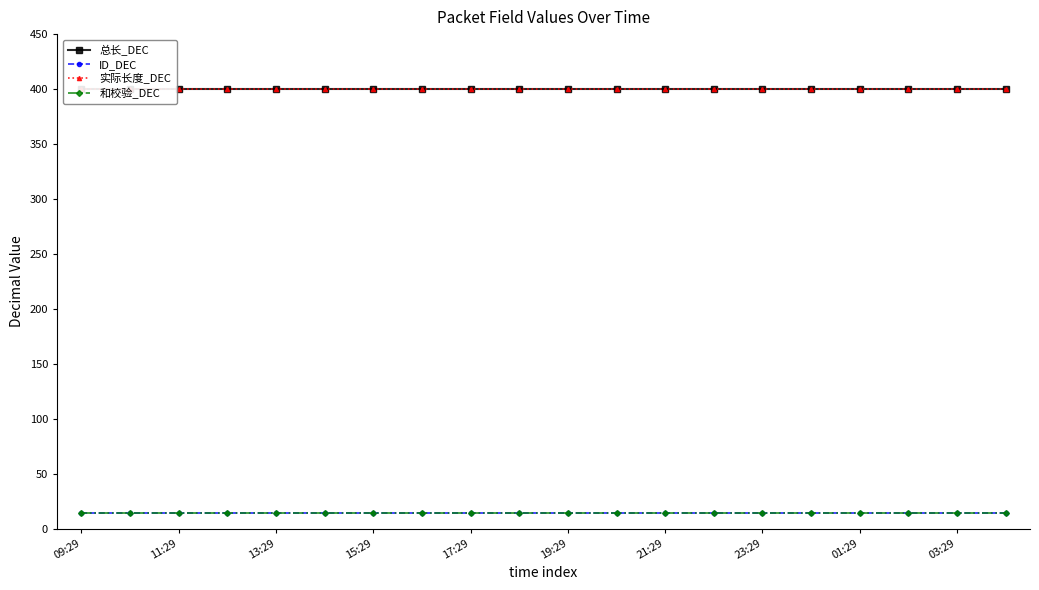

True or false: ID_DEC and 总长_DEC cross at least once.

False